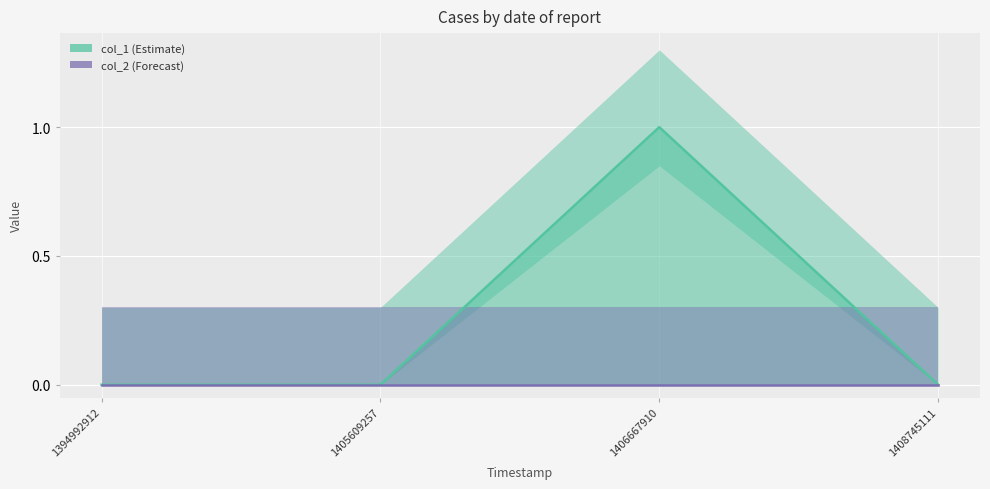

What is the sum of all col_1 values?

1